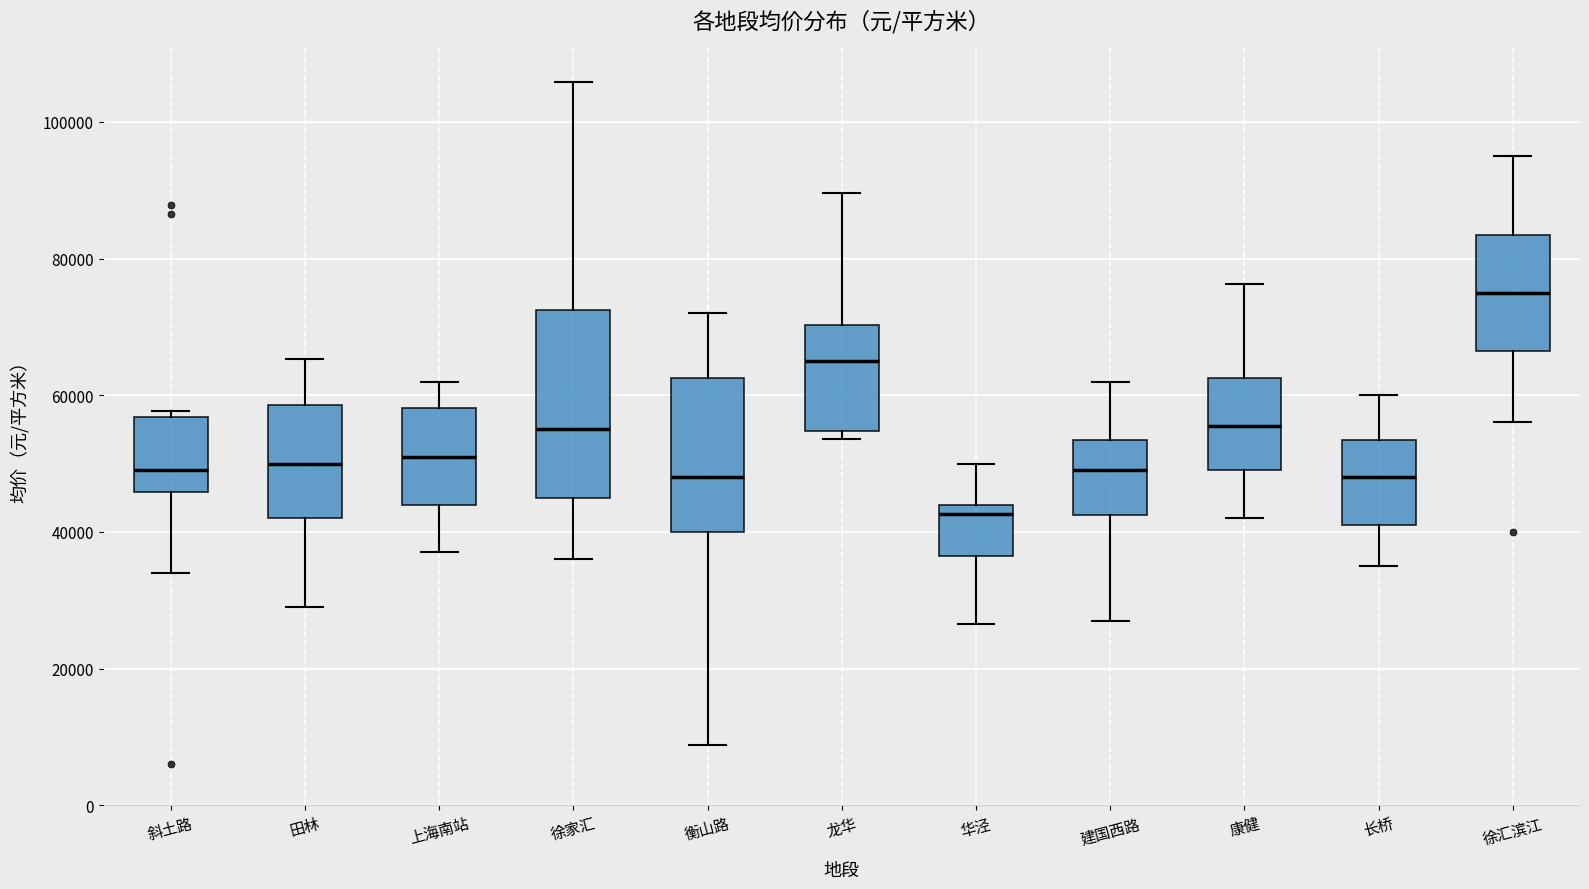

Reading left to right, transcribe this box plot: for each box, give where its median line is, the range the box spans, and where its two whiskers end, as read against the y-axis. The values are not printed on the chart, so give them approximately, as read against the axis.

斜土路: median 50000, box 46000 to 56000, whiskers 34000 to 58000
田林: median 50000, box 42000 to 58000, whiskers 30000 to 66000
上海南站: median 52000, box 44000 to 58000, whiskers 38000 to 62000
徐家汇: median 56000, box 46000 to 72000, whiskers 36000 to 106000
衡山路: median 48000, box 40000 to 62000, whiskers 8000 to 72000
龙华: median 66000, box 54000 to 70000, whiskers 54000 (just below the box's lower edge) to 90000
华泾: median 42000, box 36000 to 44000, whiskers 26000 to 50000
建国西路: median 50000, box 42000 to 54000, whiskers 28000 to 62000
康健: median 56000, box 50000 to 62000, whiskers 42000 to 76000
长桥: median 48000, box 42000 to 54000, whiskers 36000 to 60000
徐汇滨江: median 76000, box 66000 to 84000, whiskers 56000 to 96000